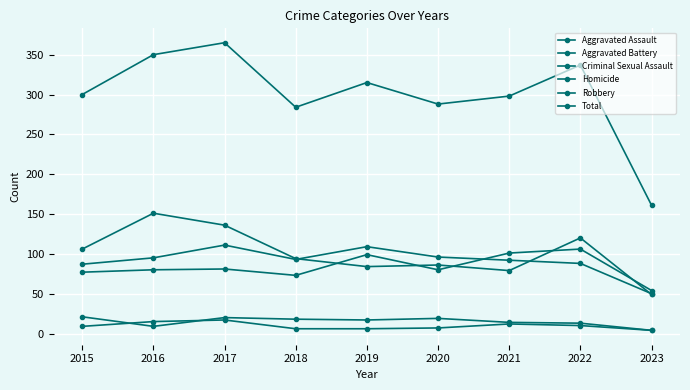

What is the total value across all series at 2020?

576